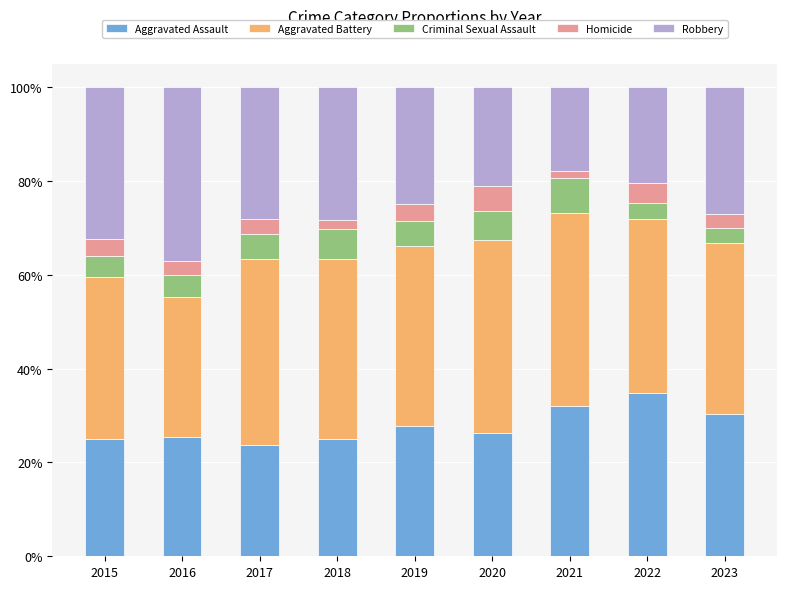

Count the number of data series in this chart.

5